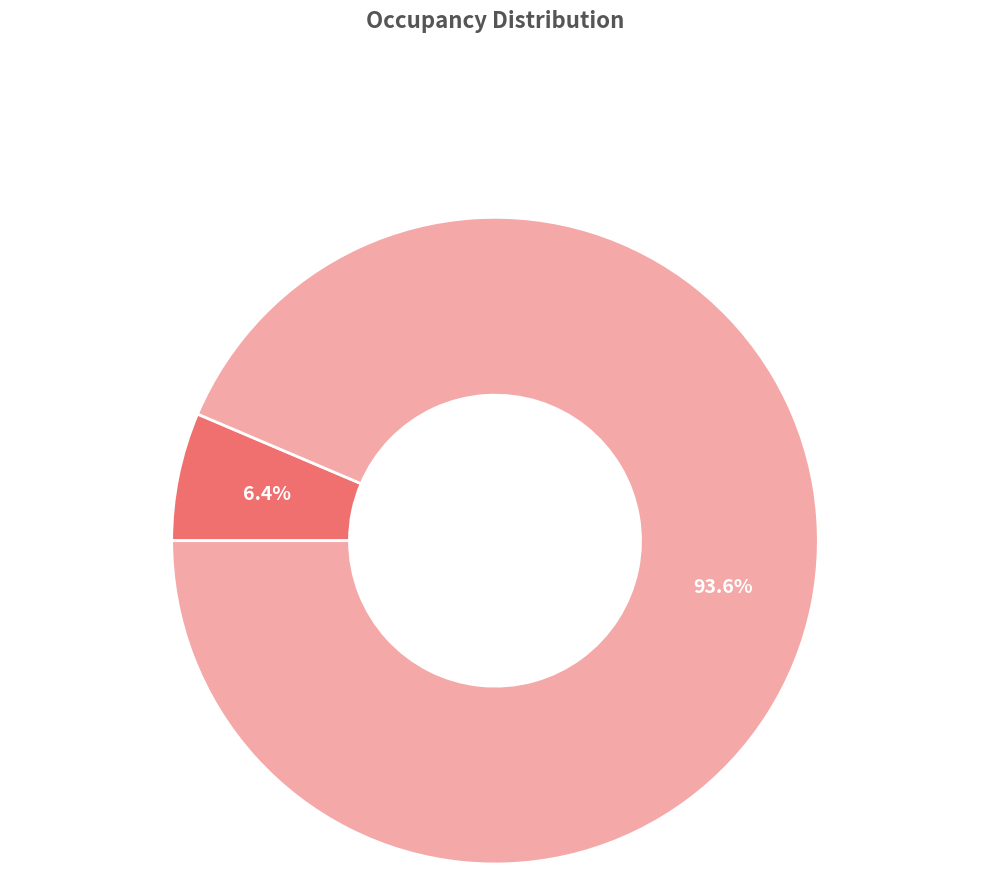

Is there a majority slice in this chart?

Yes